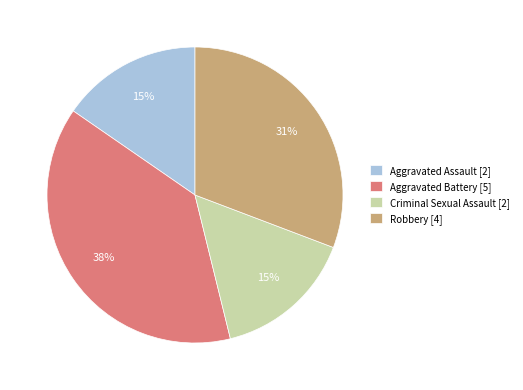

True or false: Robbery [4] accounts for 31% of the total.

True